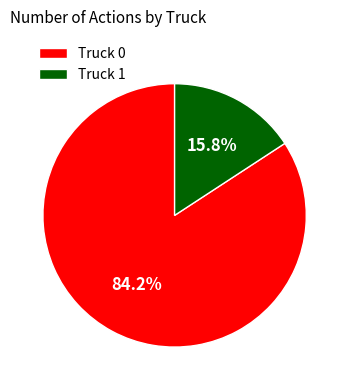

Combined, do Truck 1 and Truck 0 account for over 50%?

Yes